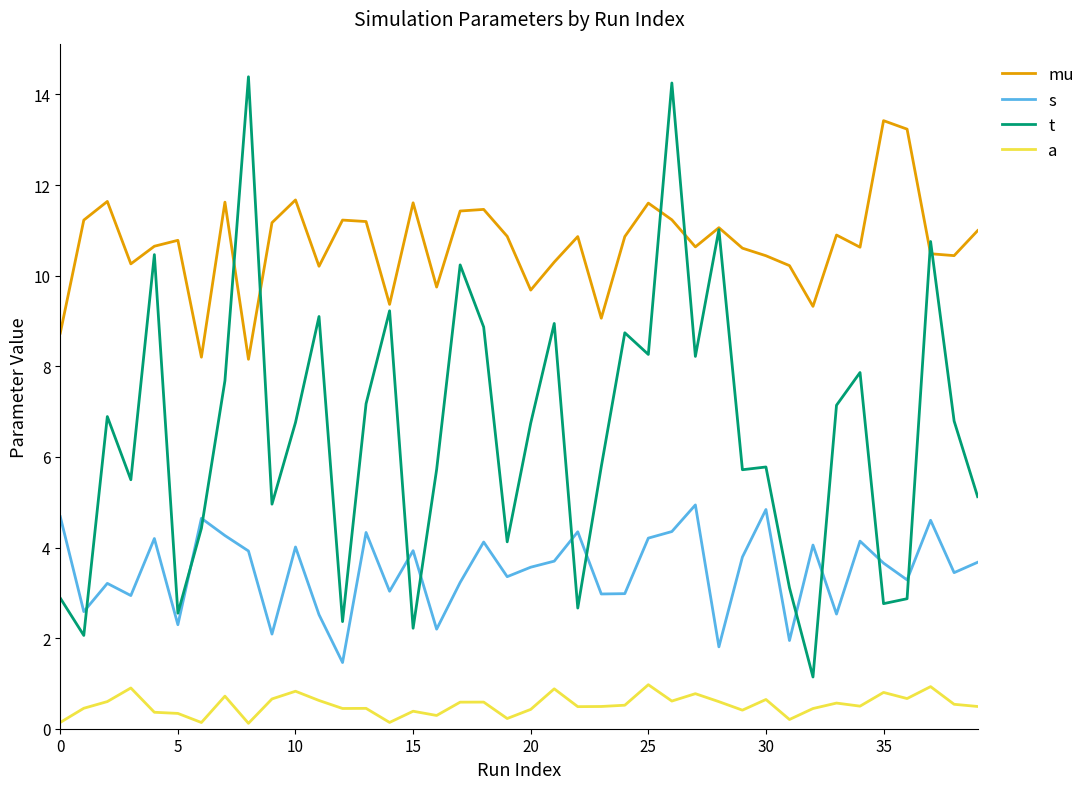

Which series has the largest total across all categories?

mu